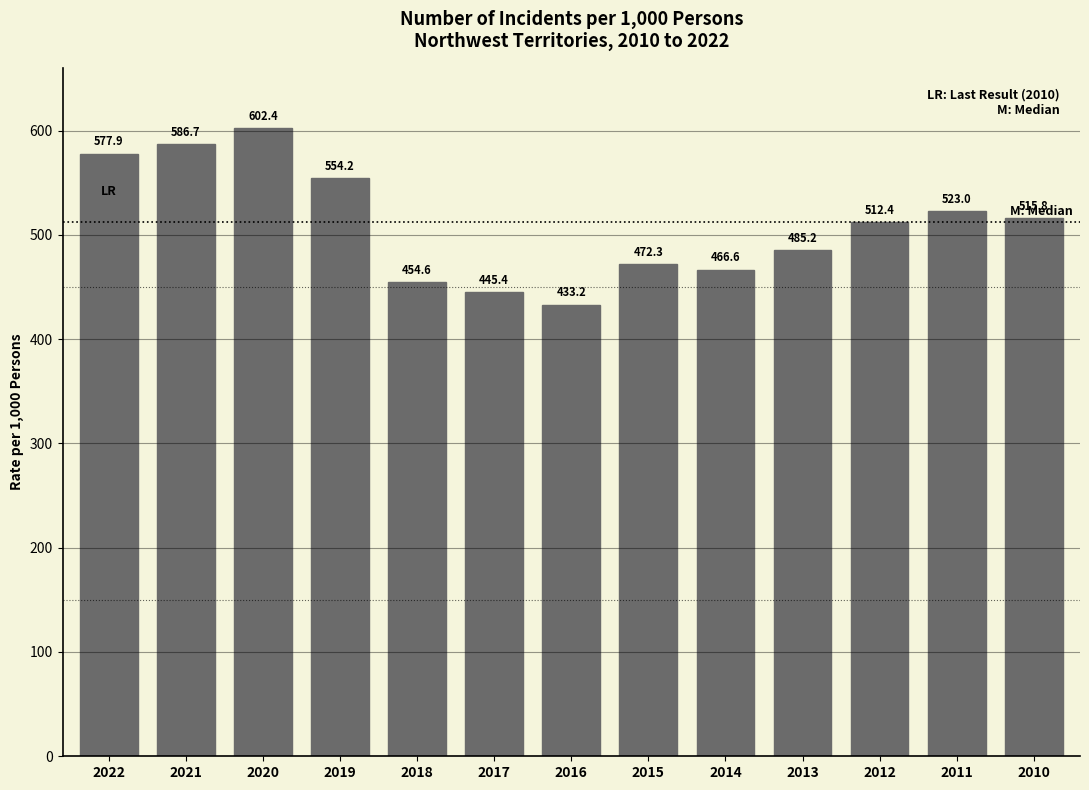

Reading right to left, list all the values displayed in this chart.

2010=515.8	2011=523.0	2012=512.4	2013=485.2	2014=466.6	2015=472.3	2016=433.2	2017=445.4	2018=454.6	2019=554.2	2020=602.4	2021=586.7	2022=577.9